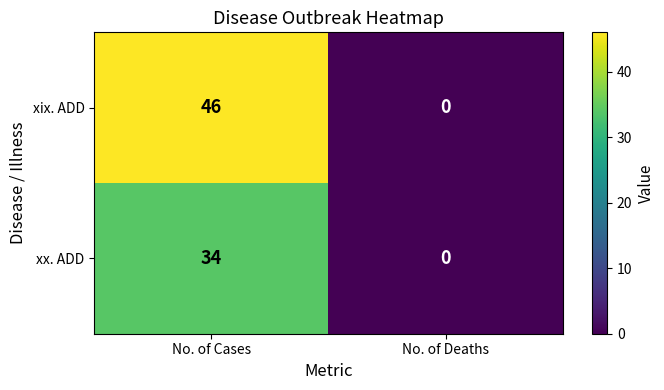

Which series has the largest total across all categories?

xix. ADD